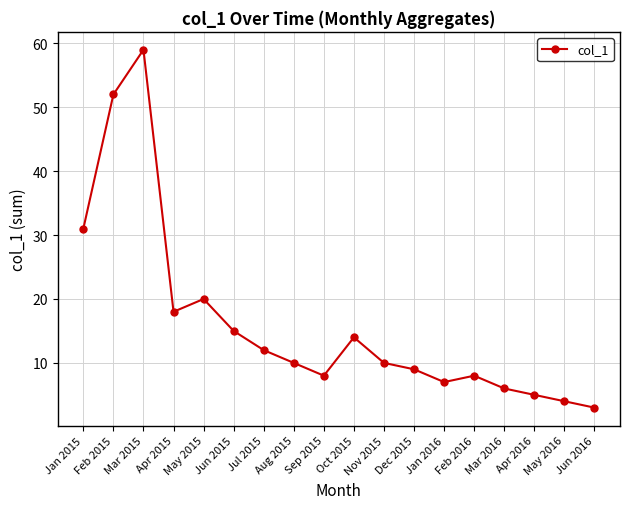

Does the chart display data point markers on the line(s)?

Yes